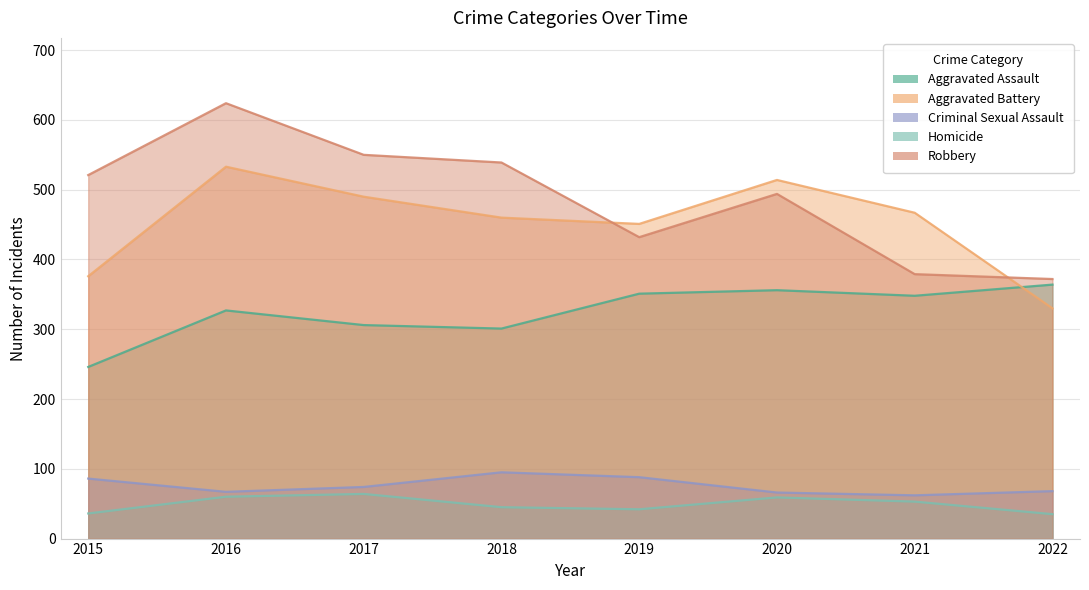

True or false: Aggravated Assault and Homicide cross at least once.

False